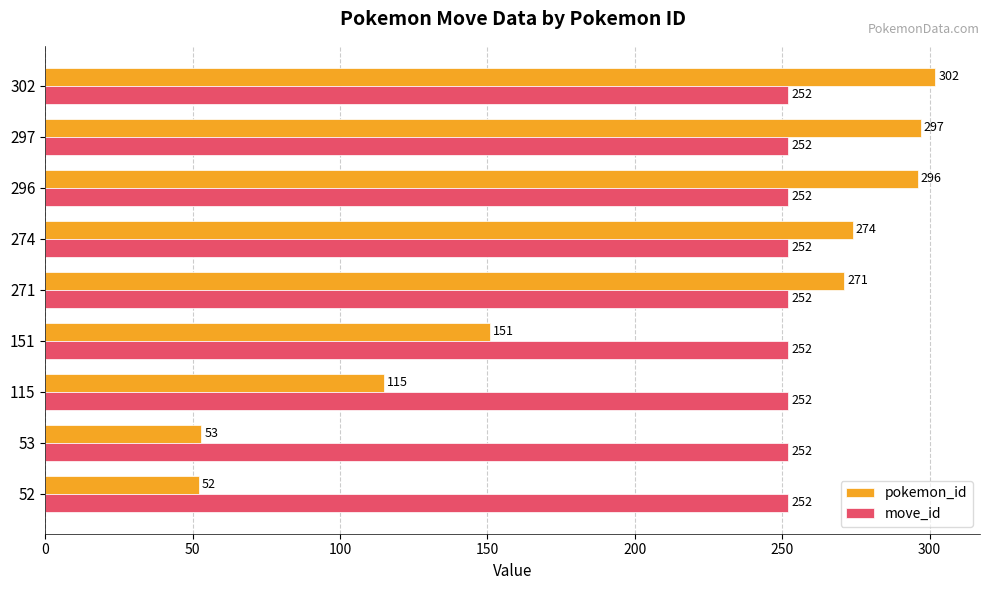

What are all the series names shown in the legend?

pokemon_id, move_id